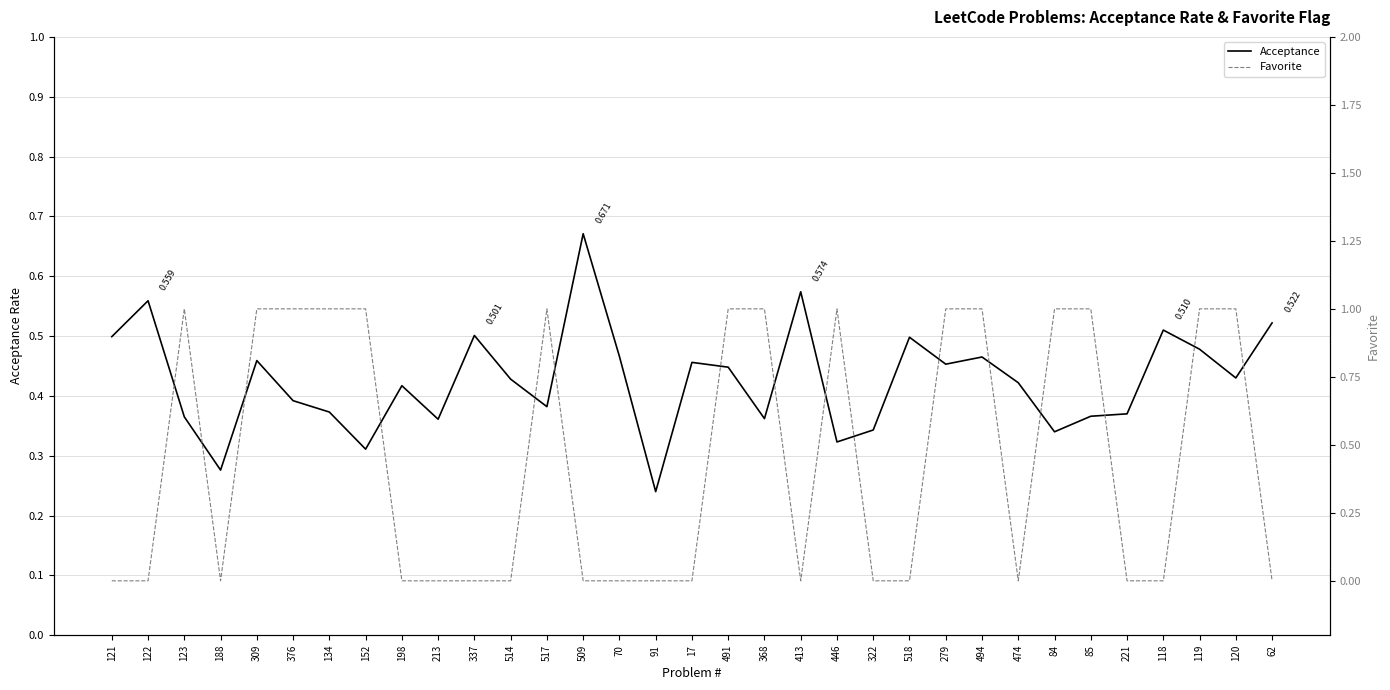

True or false: Acceptance has a value of 0.1 at 152.

False